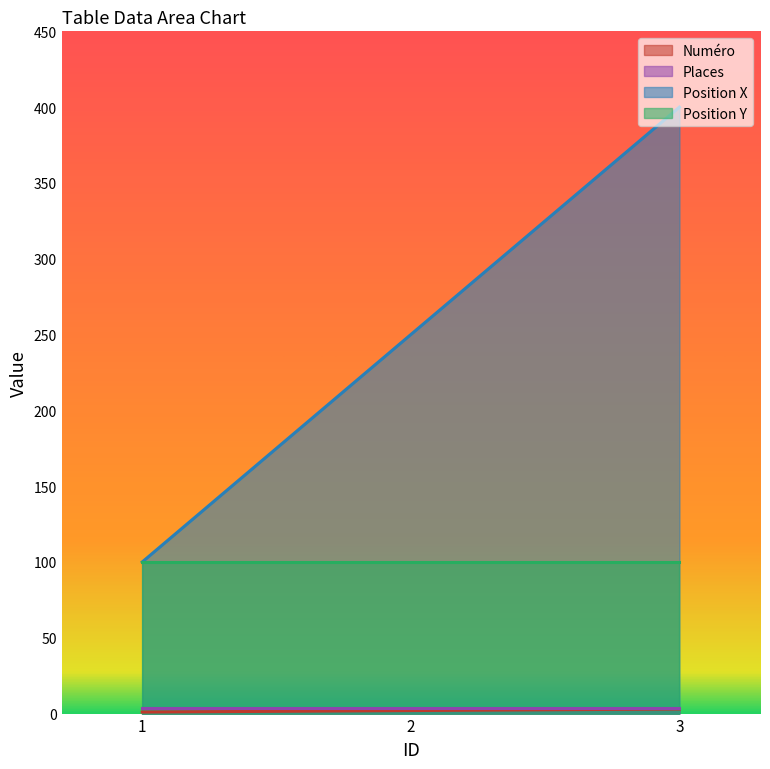

At which category is the sum across all series the highest?

3